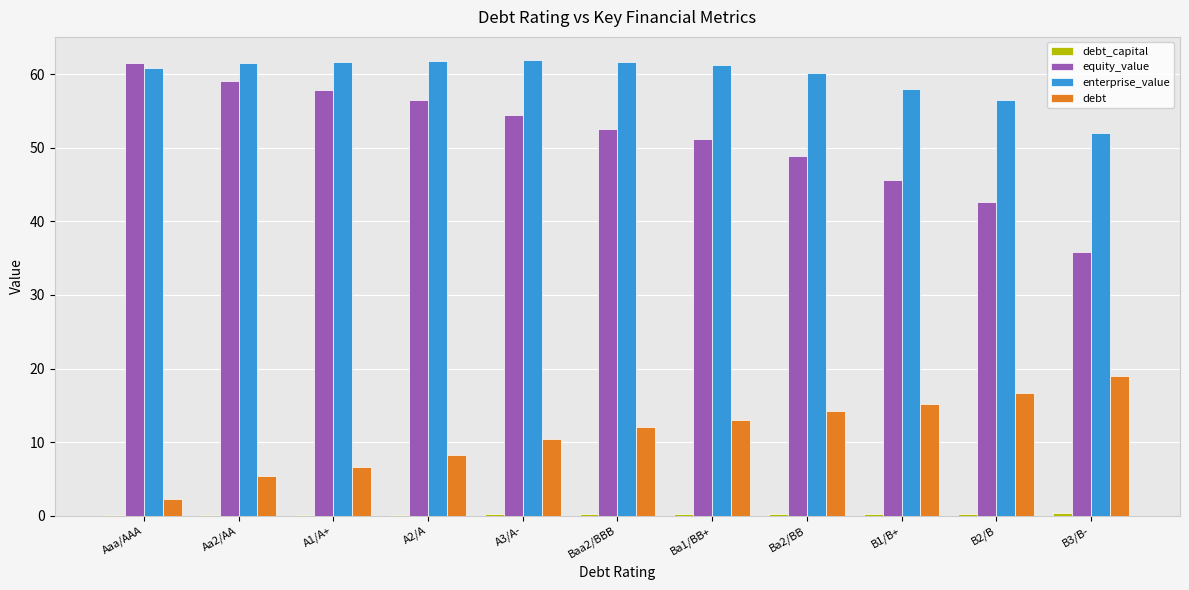

How many values in the equity_value series exceed 52?

6